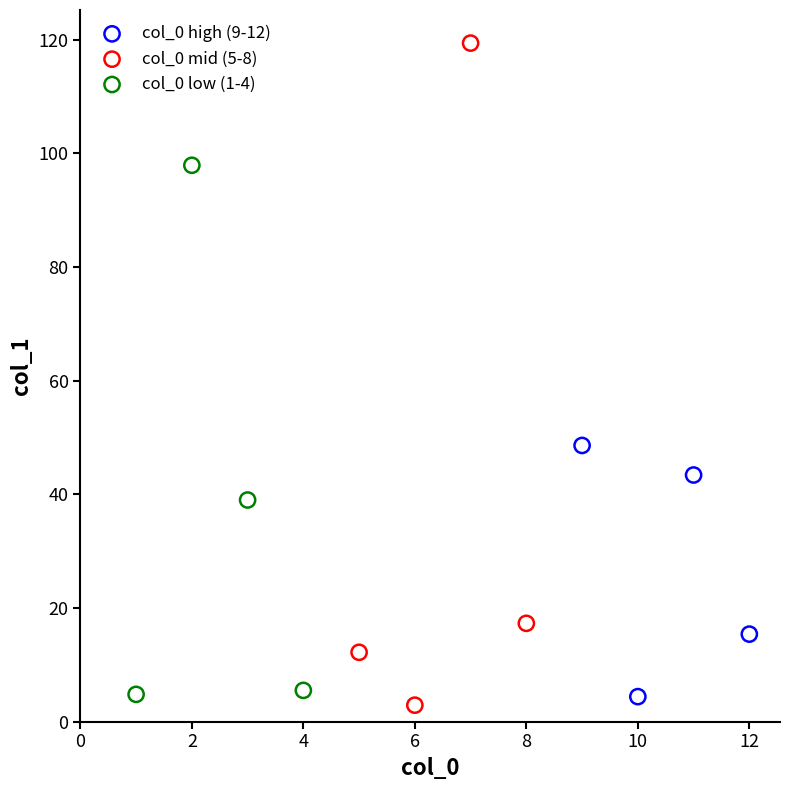

Which series reaches the minimum Y coordinate?

col_0 mid (5-8)